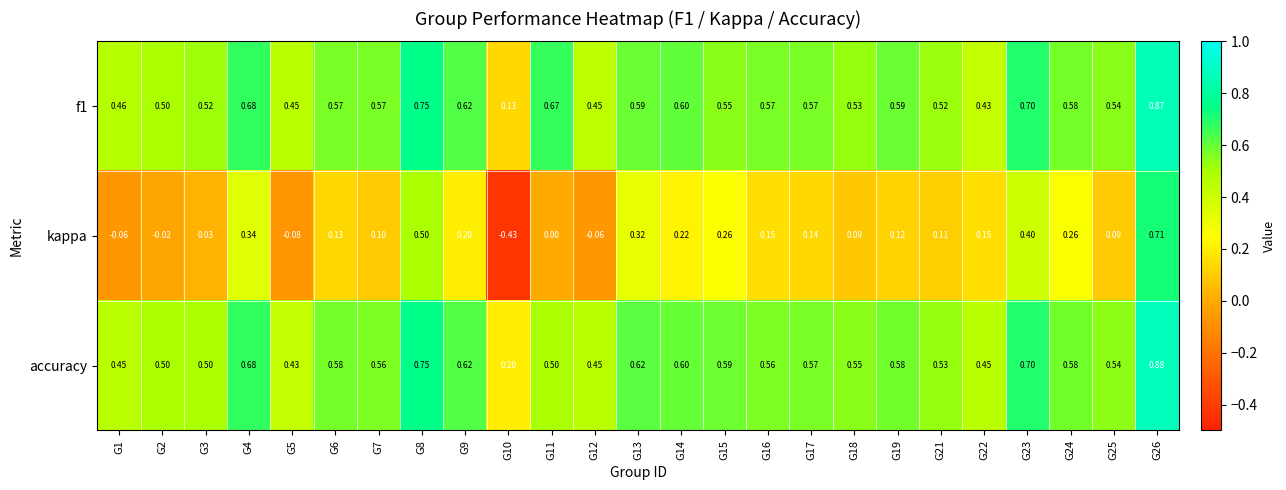

At which category is the sum across all series the highest?

G26